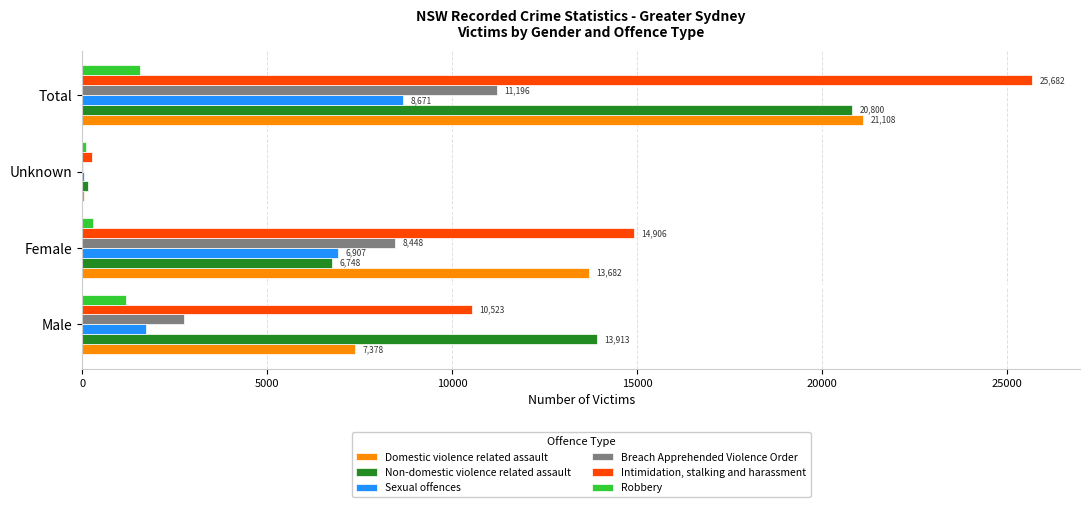

What value does the Non-domestic violence related assault series have at Male, to the nearest 100?

13900